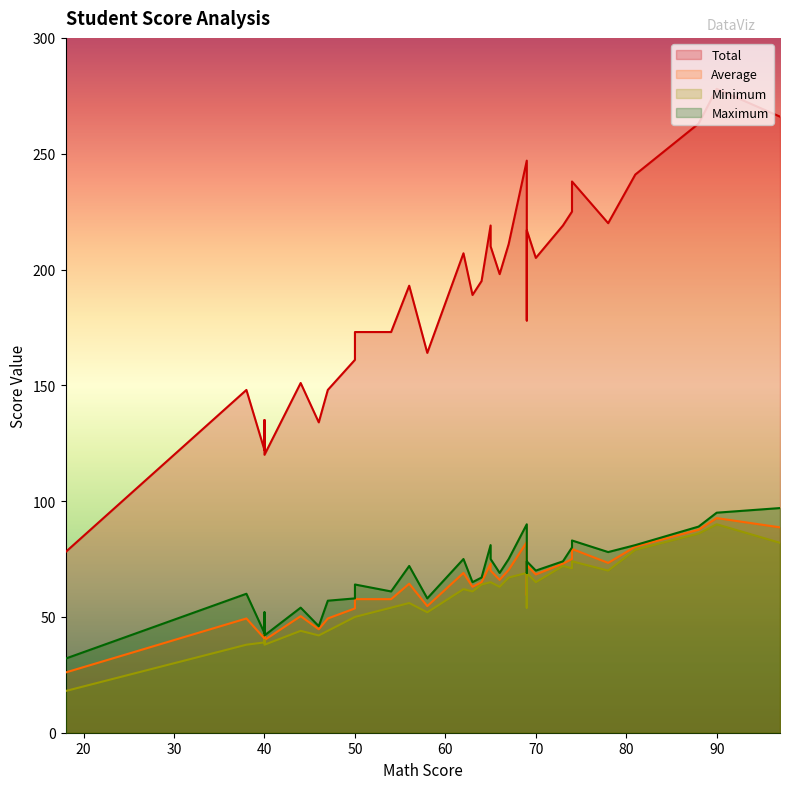

Count the number of categories in the chart.

34